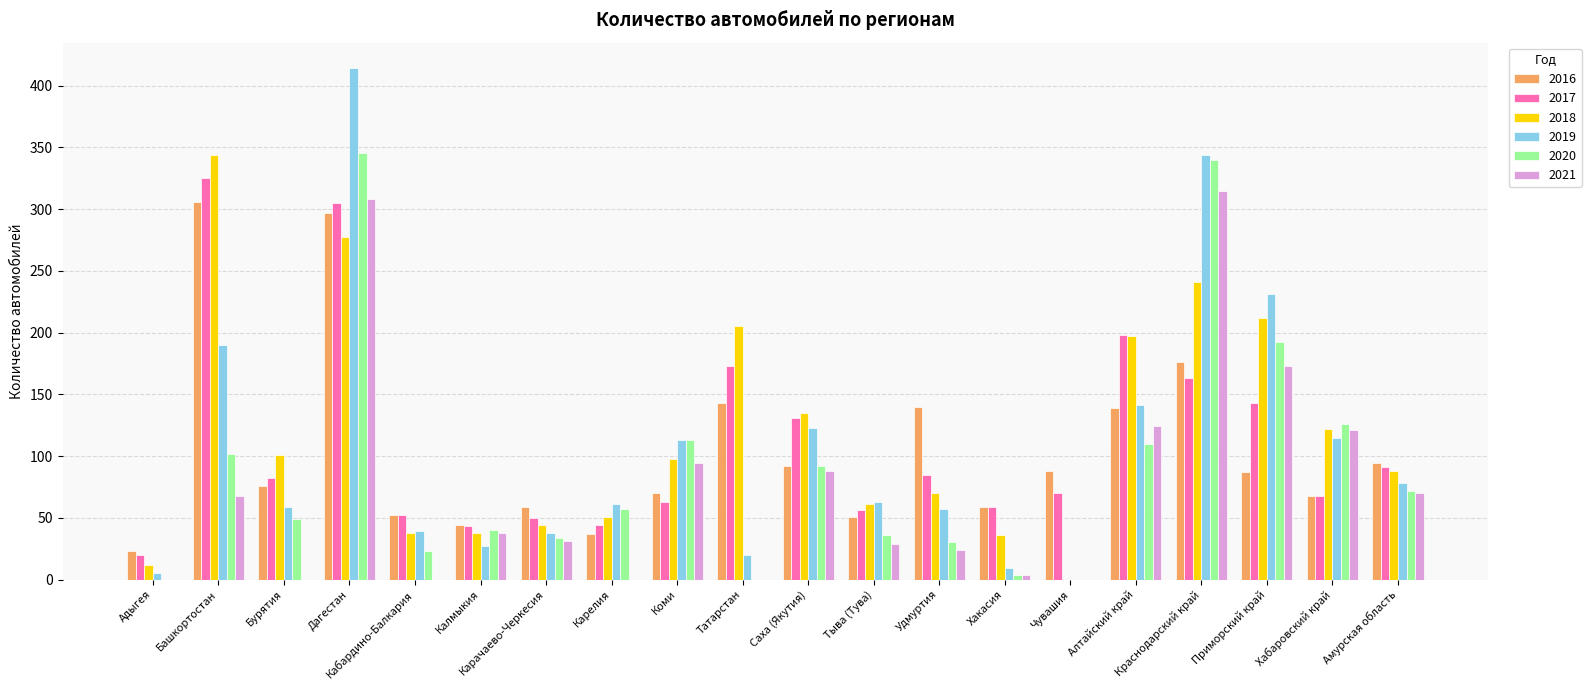

What is the average value of the 2020 series?

88